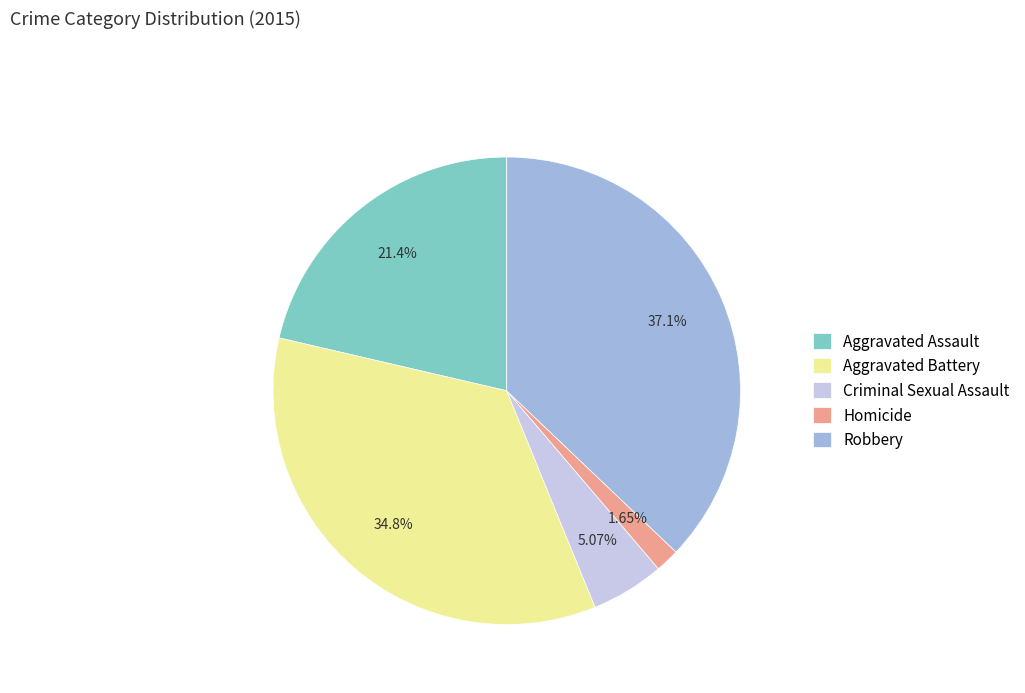

Is it true that Criminal Sexual Assault is 5% of the pie?

True